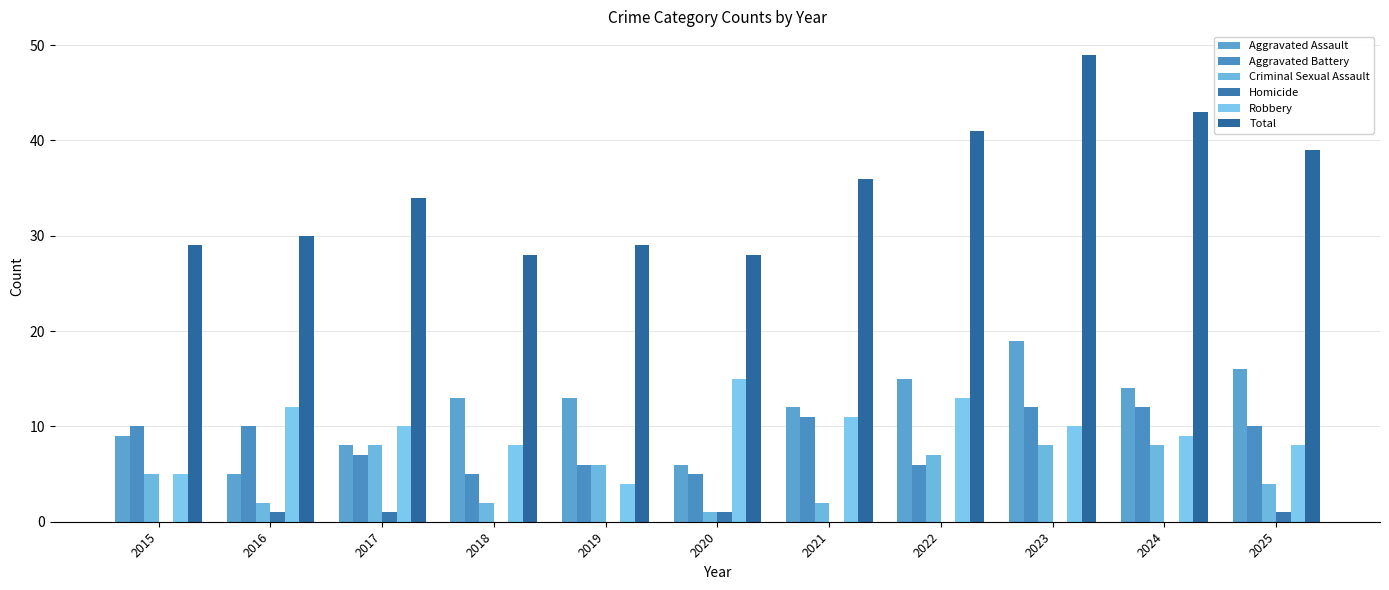

Rank the series at 2020 from highest to lowest value.

Total, Robbery, Aggravated Assault, Aggravated Battery, Criminal Sexual Assault, Homicide